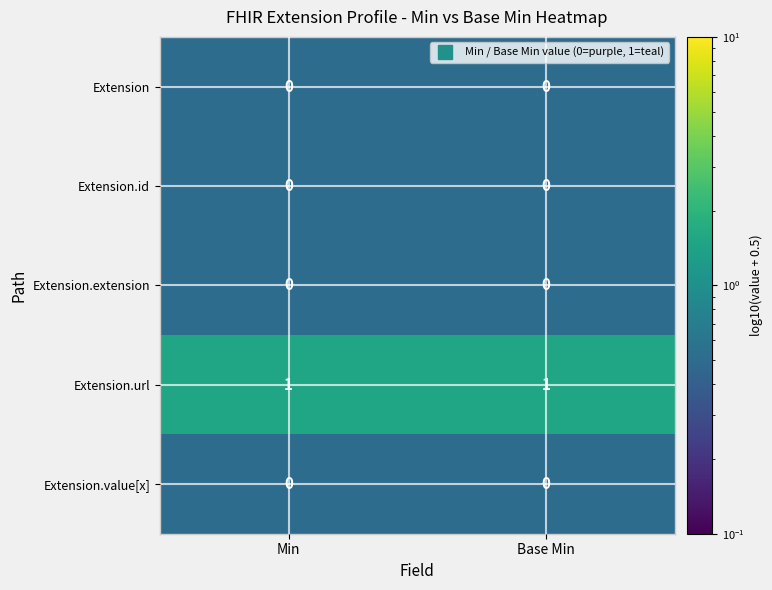

True or false: Extension has a value of 0 at Base Min.

True